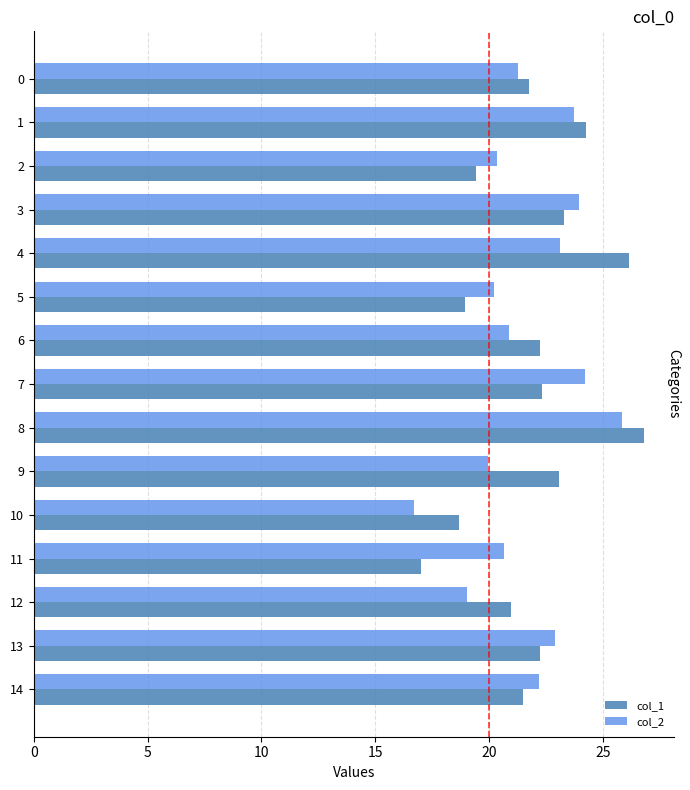

Is it true that col_2 equals 34.0 at 13?

False